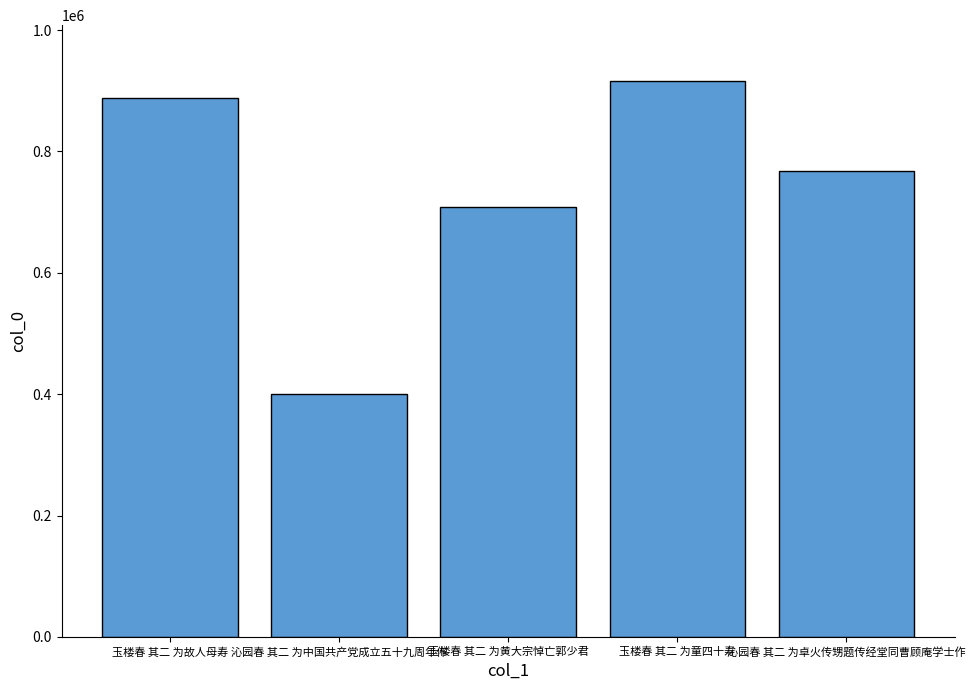

What is the label of the 3rd bar from the left?

玉楼春 其二 为黄大宗悼亡郭少君